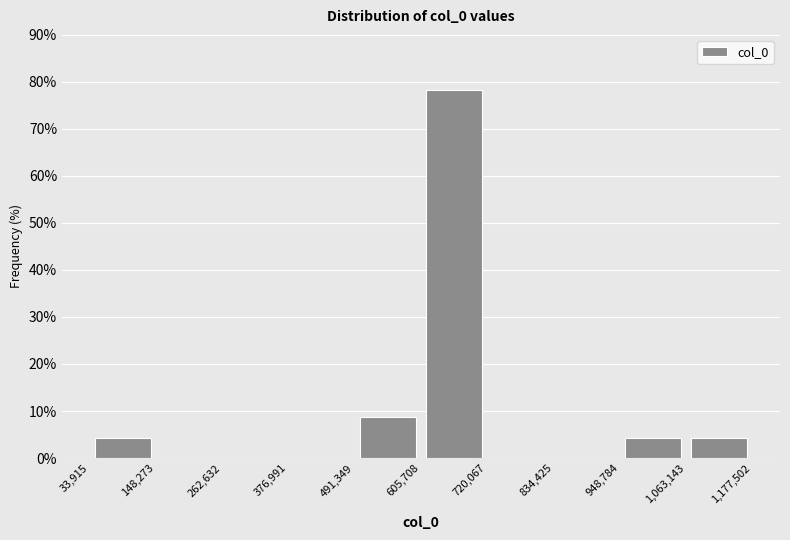

Reading left to right, transcribe this chart: for each bar, give the range it covers on the x-axis and its height. The values are not printed on the chart, so give them approximately, as read against the axis.

33,915 to 148,273: 4
148,273 to 262,632: 0
262,632 to 376,991: 0
376,991 to 491,349: 0
491,349 to 605,708: 9
605,708 to 720,067: 78
720,067 to 834,425: 0
834,425 to 948,784: 0
948,784 to 1,063,143: 4
1,063,143 to 1,177,502: 4